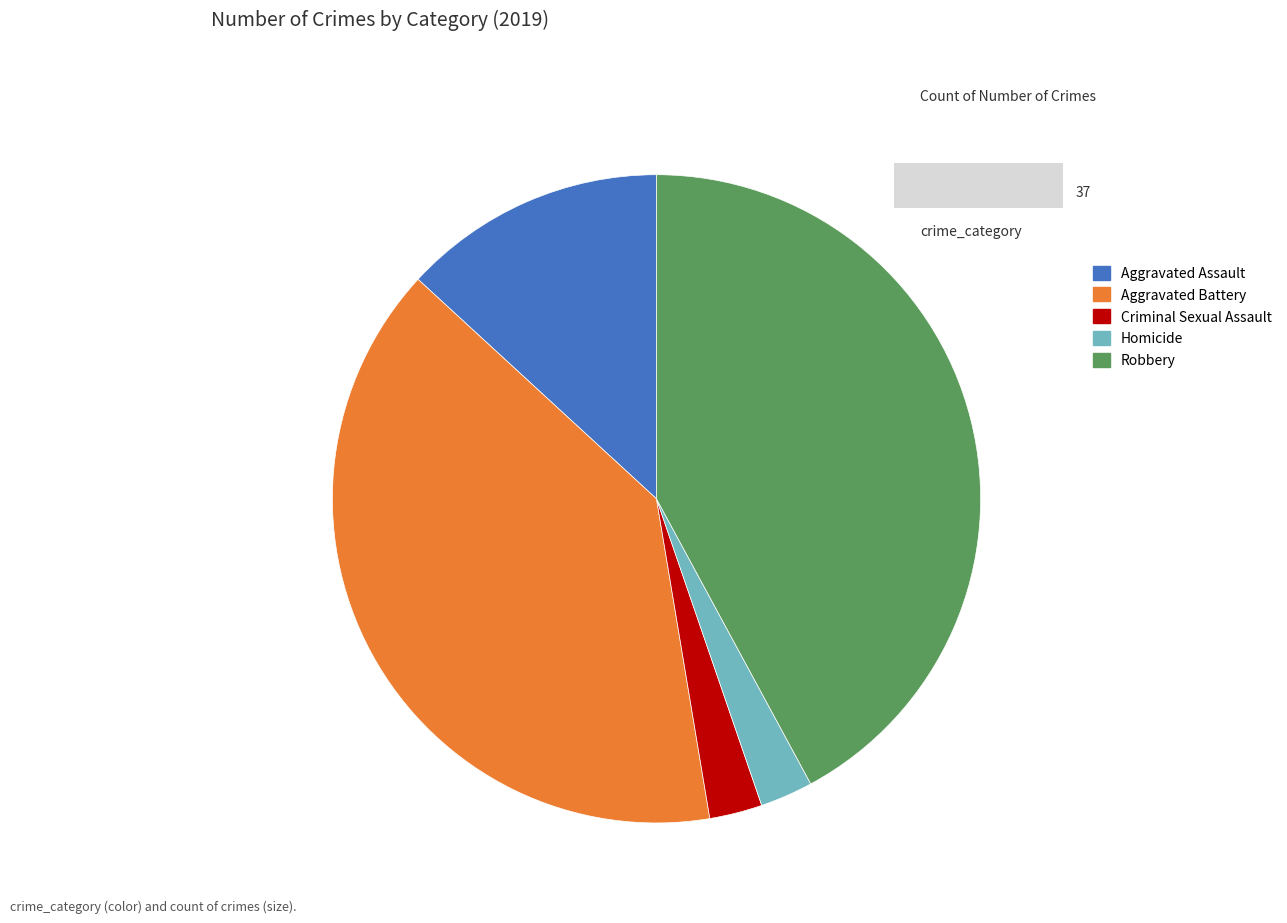

Do Aggravated Battery and Criminal Sexual Assault together represent more than half of the pie?

No